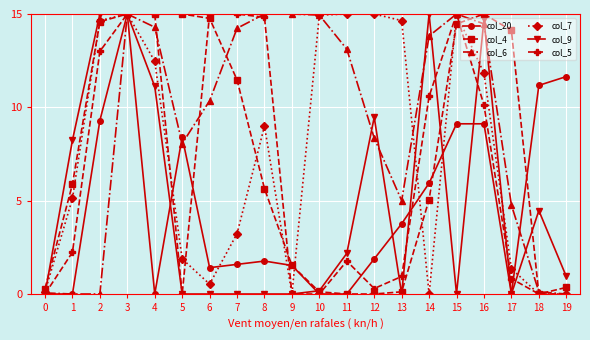

Where does the col_6 series first go above 13?

3